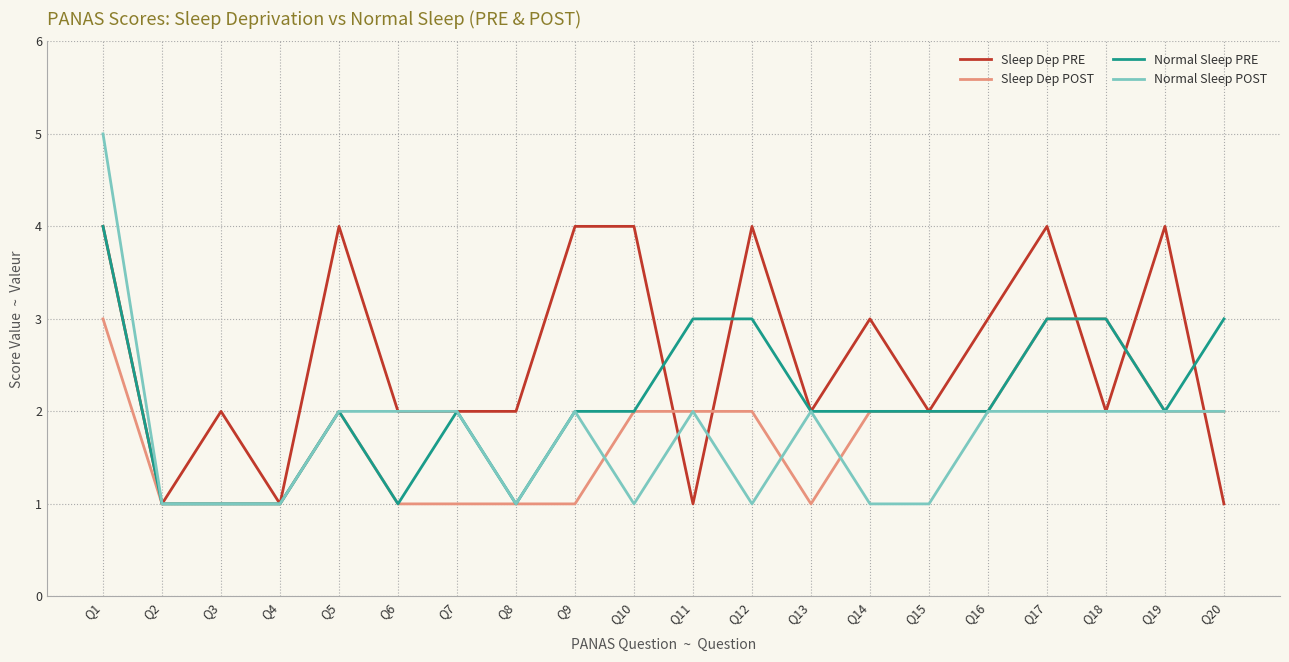

The Sleep Dep PRE series shows 3 at Q13. True or false?

False